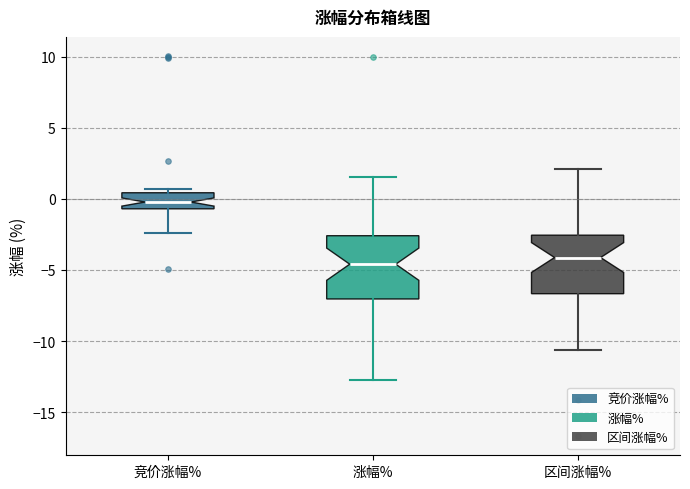

Reading left to right, transcribe this box plot: for each box, give where its median line is, the range the box spans, and where its two whiskers end, as read against the y-axis. The values are not printed on the chart, so give them approximately, as read against the axis.

竞价涨幅%: median 0.0, box -0.5 to 0.5, whiskers -2.5 to 0.5 (just above the box's upper edge)
涨幅%: median -4.5, box -7.0 to -2.5, whiskers -12.5 to 1.5
区间涨幅%: median -4.0, box -6.5 to -2.5, whiskers -10.5 to 2.0